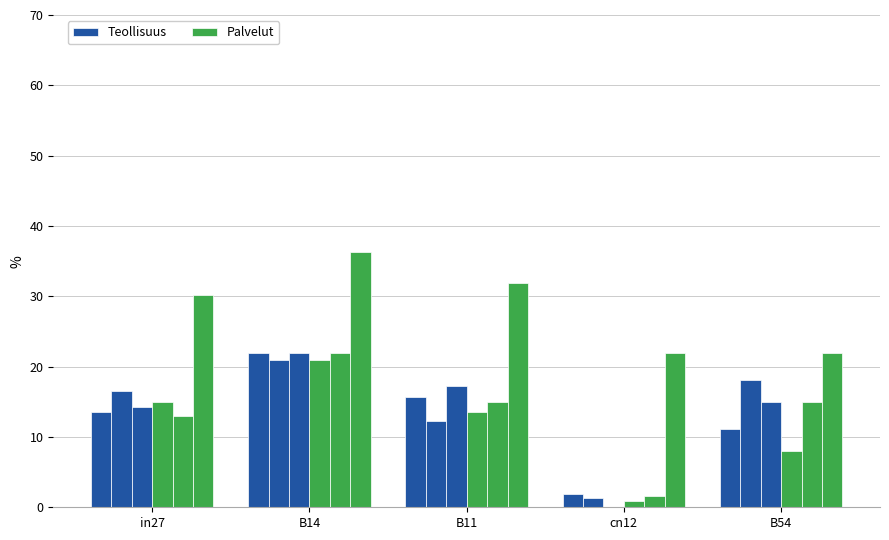

The Palvelut series shows 15.0 at in27. True or false?

True